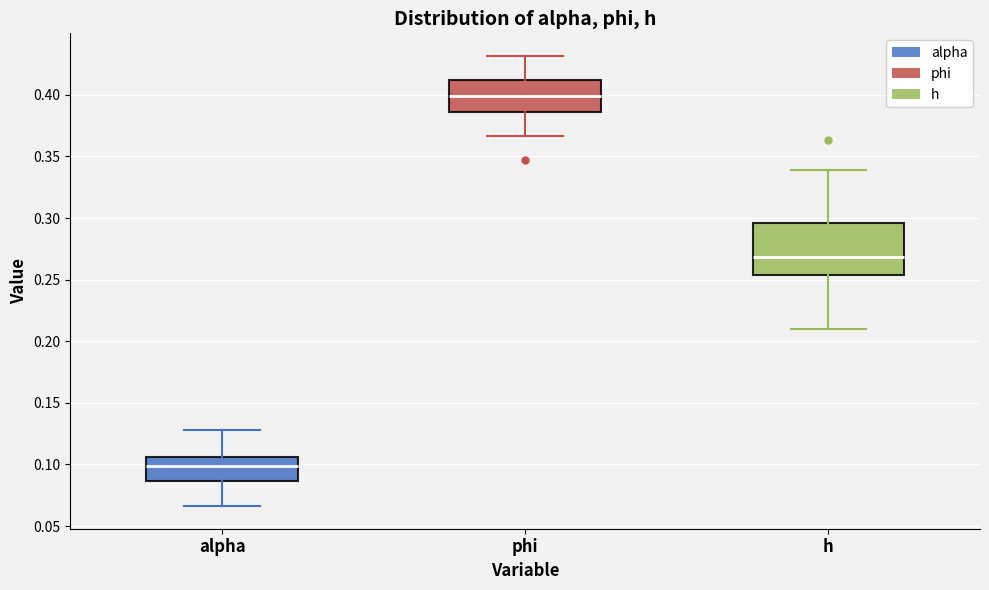

Where does the upper whisker of the box for h end on the y-axis? The values are not printed on the chart, so give them approximately, as read against the axis.

0.340